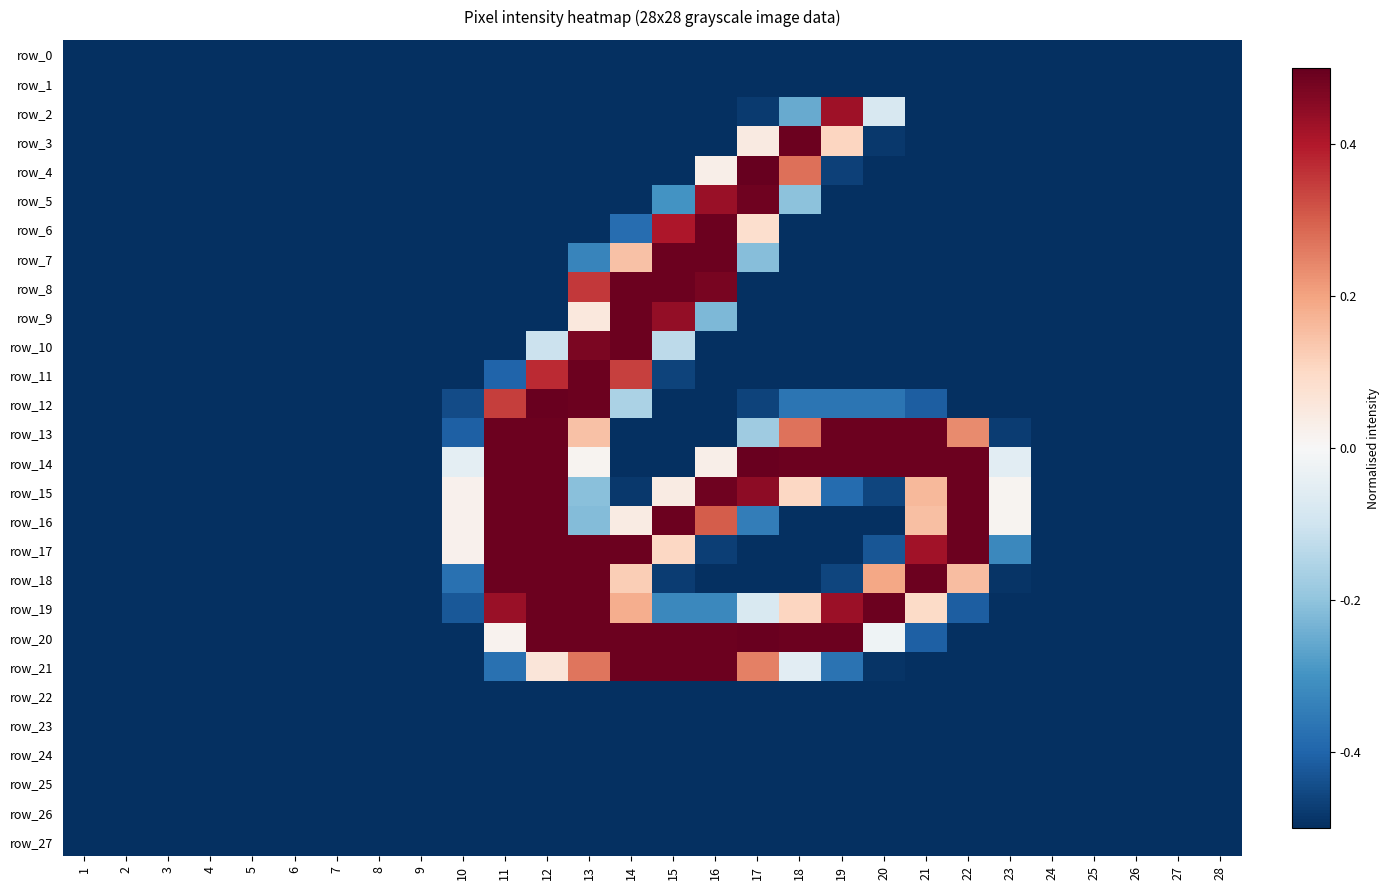

What is the sum of all row_3 values?

-11.8